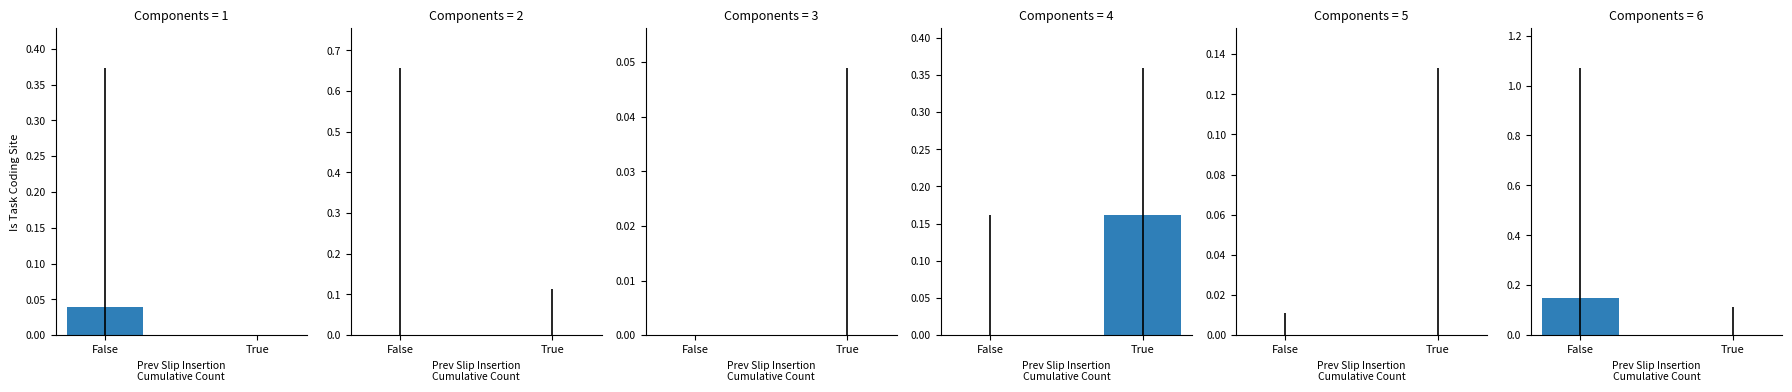

Are the bars grouped side by side (vs. stacked)?

Yes